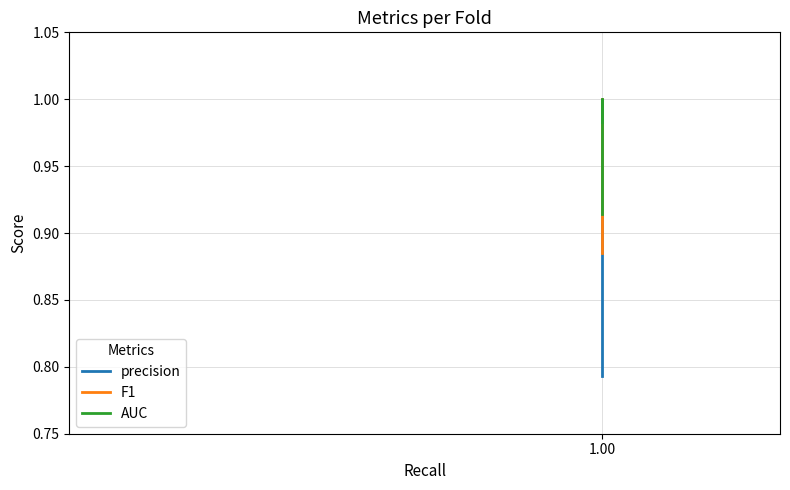

Where is AUC nearest to the value 0?

1.00